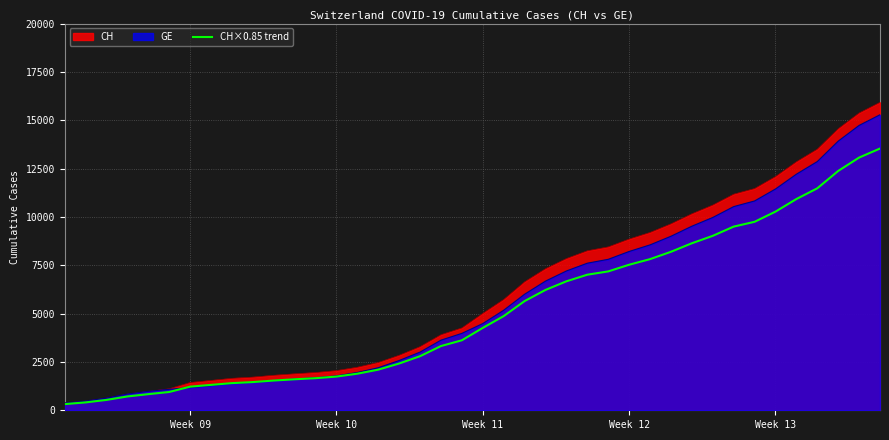

Which series has the largest range (max minus min)?

CH